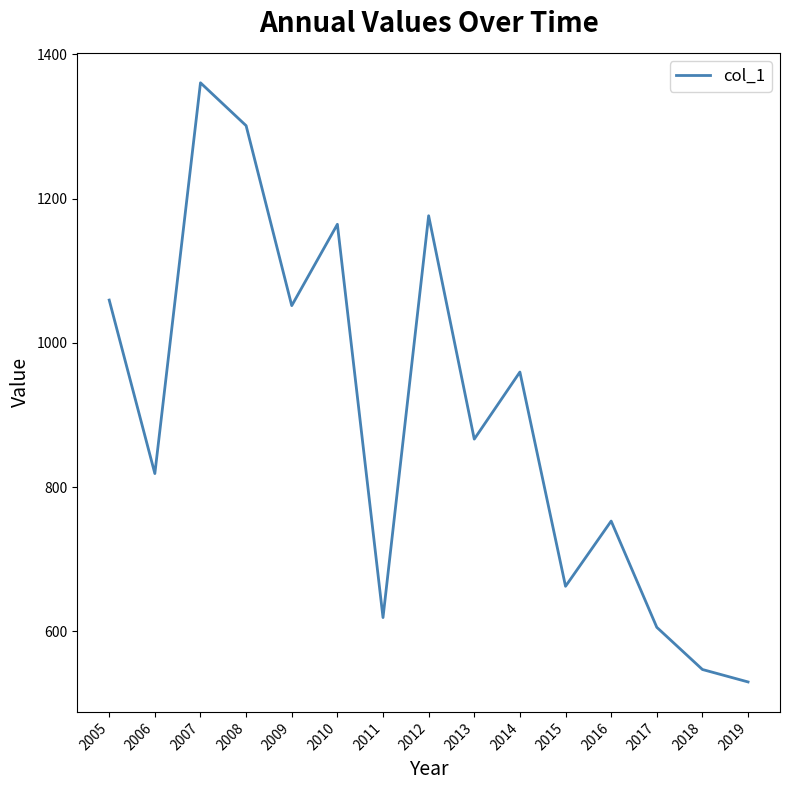

Count the number of categories in the chart.

15